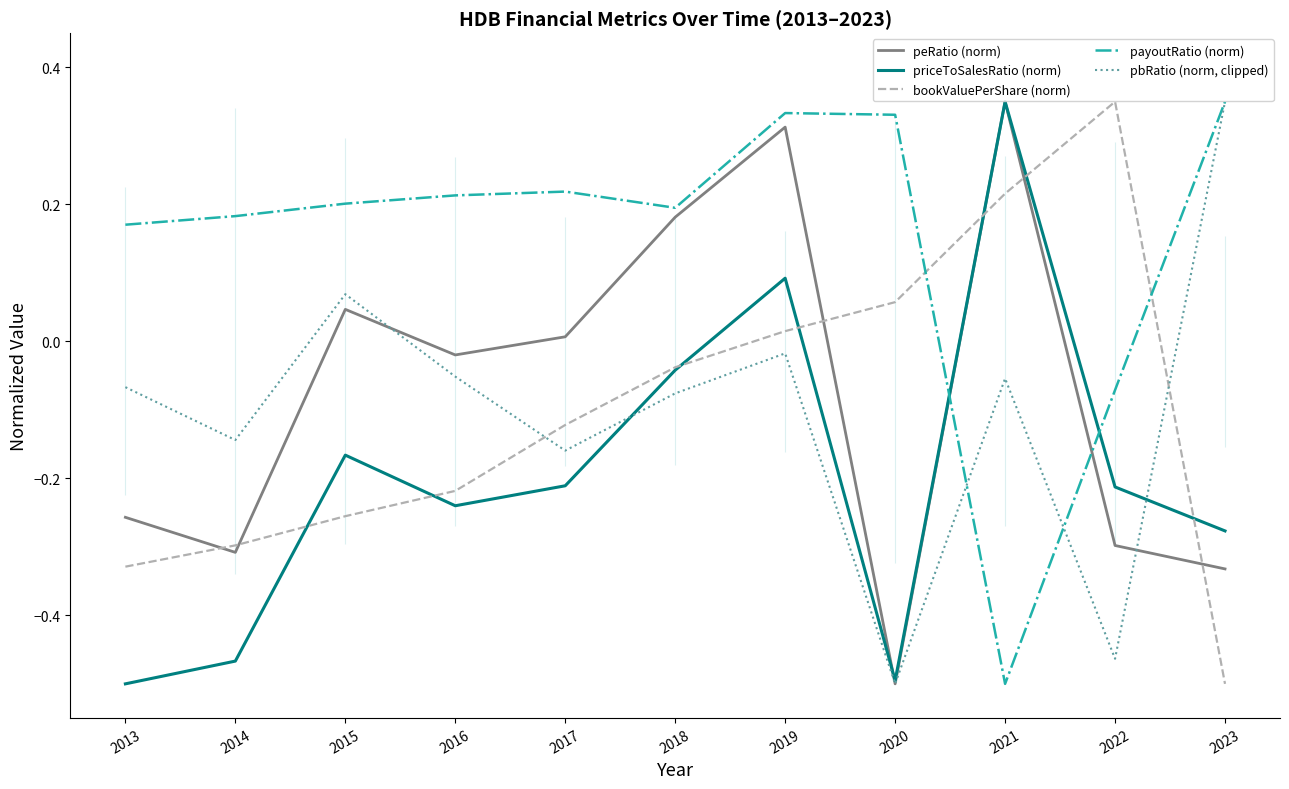

Count the number of categories in the chart.

11